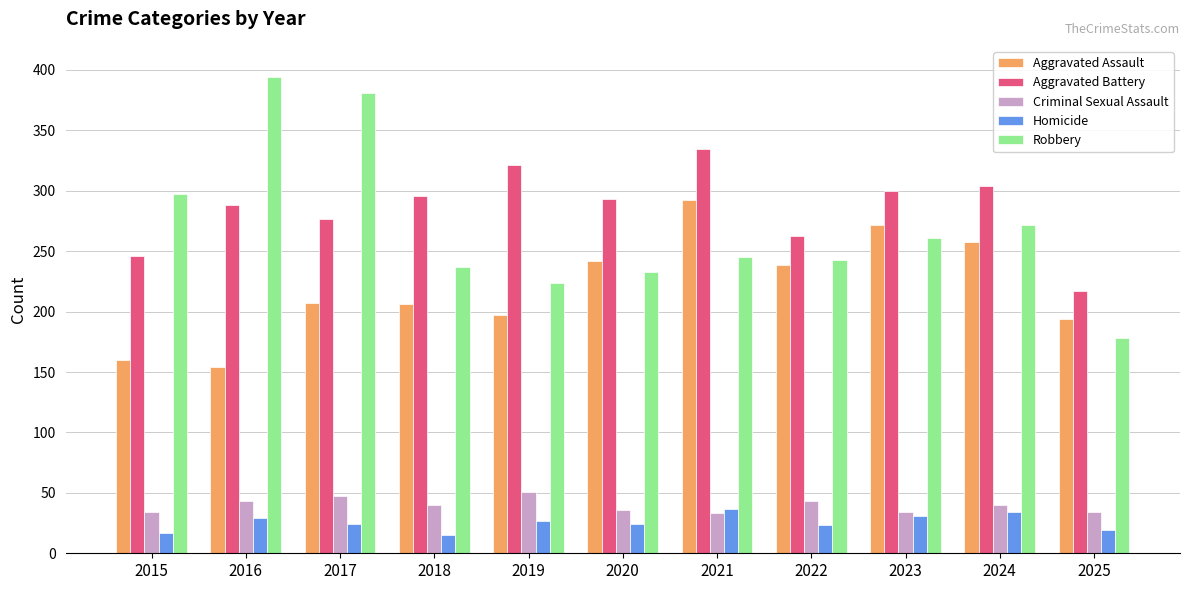

What is the value of the Criminal Sexual Assault bar at the 4th from the left?

40